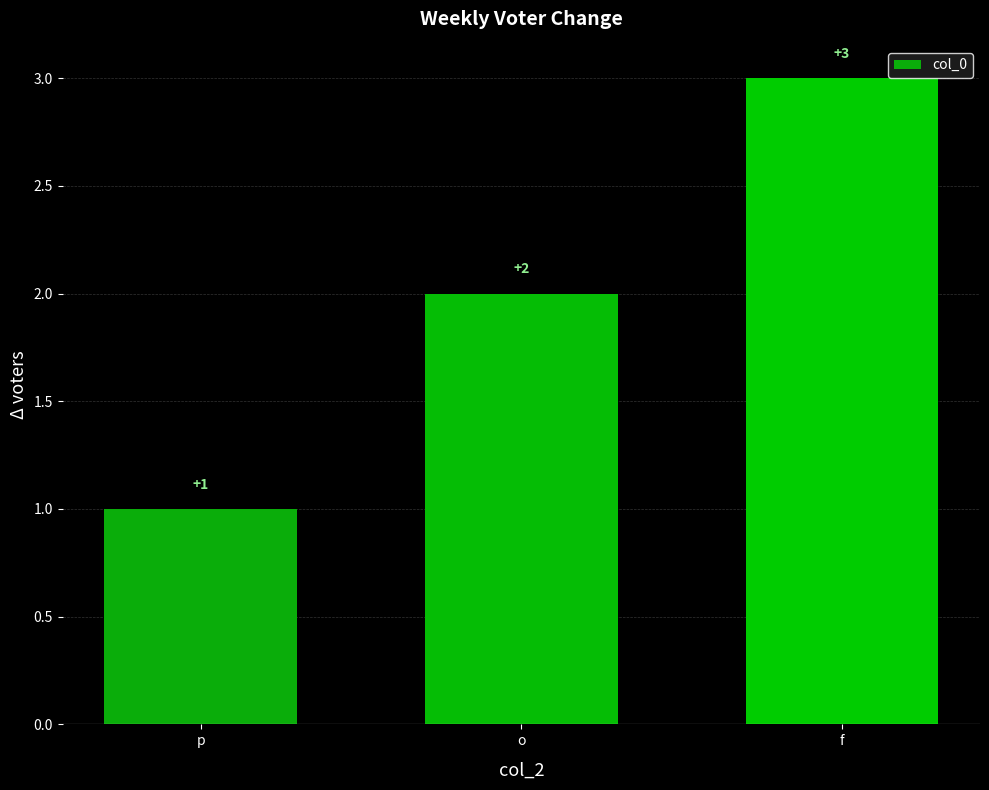

Which label corresponds to the smallest value in the chart?

p